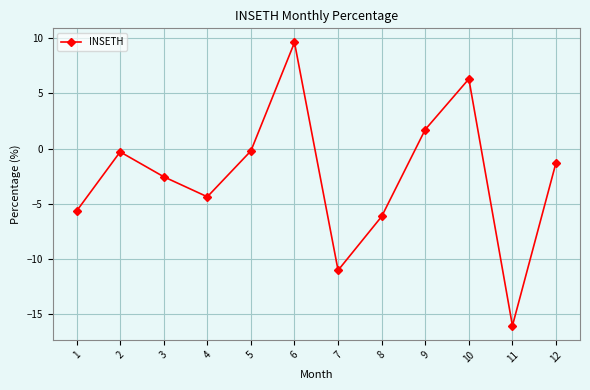

Count the number of data series in this chart.

1